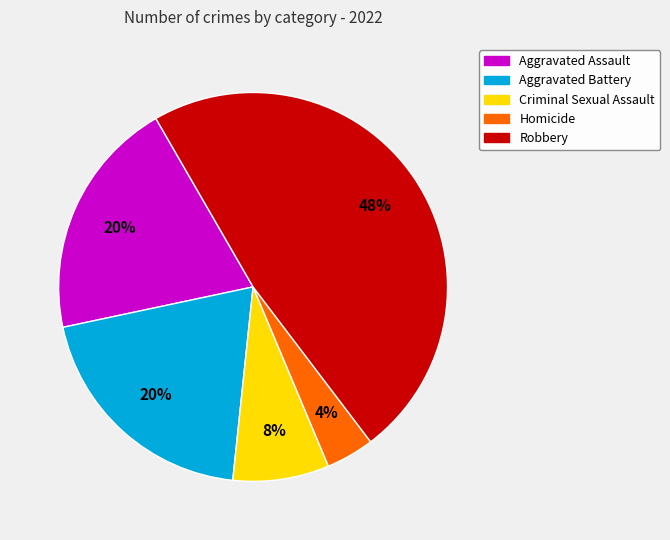

How many segments does this pie chart have?

5